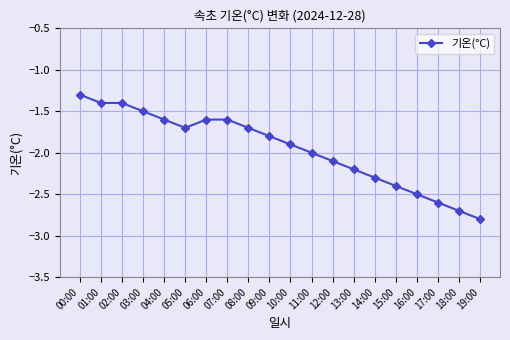

True or false: the data shows -1.7 at 08:00.

True